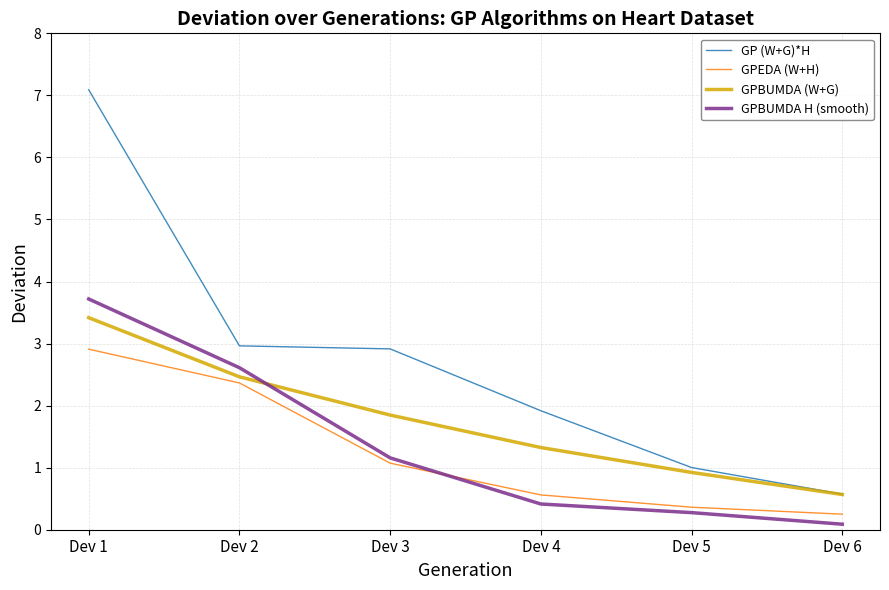

The GPBUMDA H (smooth) series shows 1.2 at Dev 3. True or false?

True